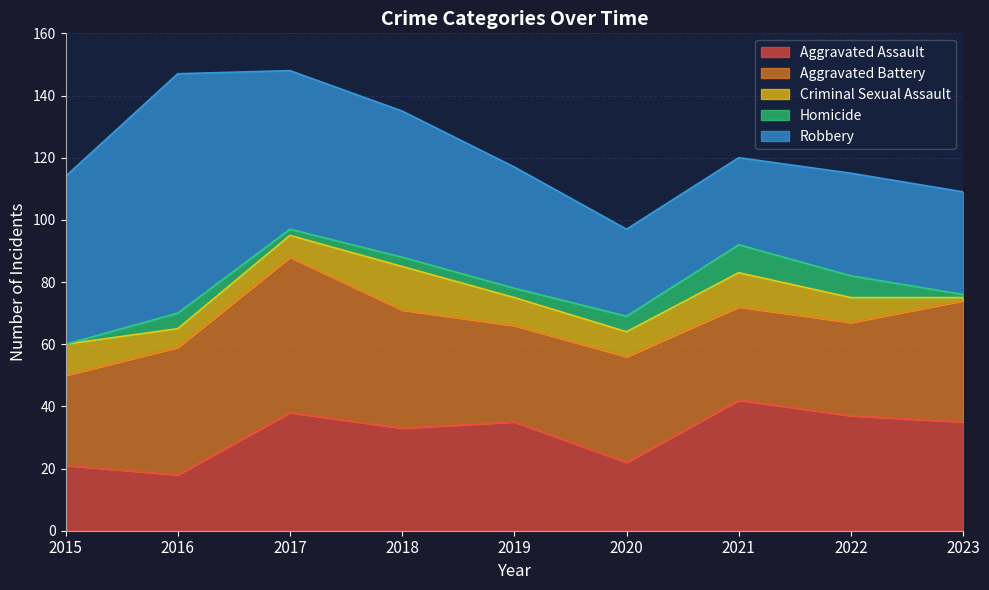

How many distinct data groups are displayed?

5